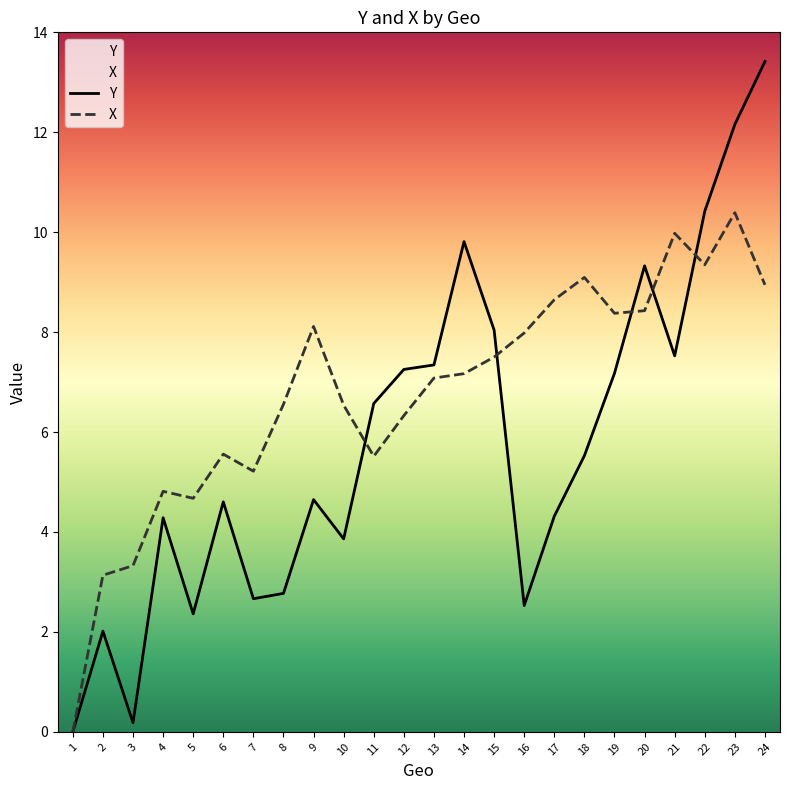

In Y, how many points are lower than both neighbors (excluding endpoints)?

6